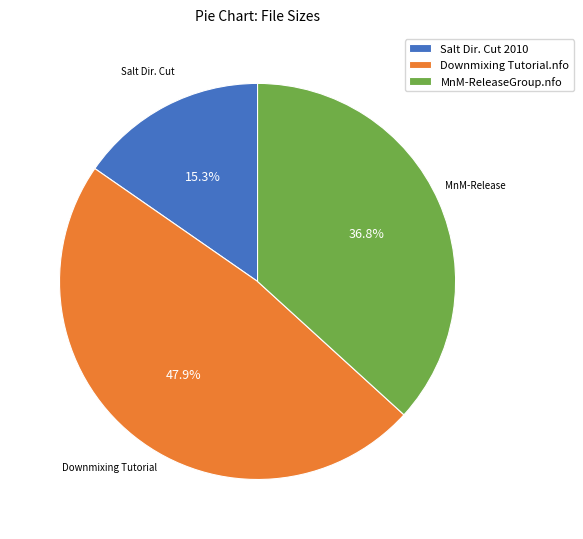

Rank the categories by value from lowest to highest.

Salt Dir. Cut 2010, MnM-ReleaseGroup.nfo, Downmixing Tutorial.nfo